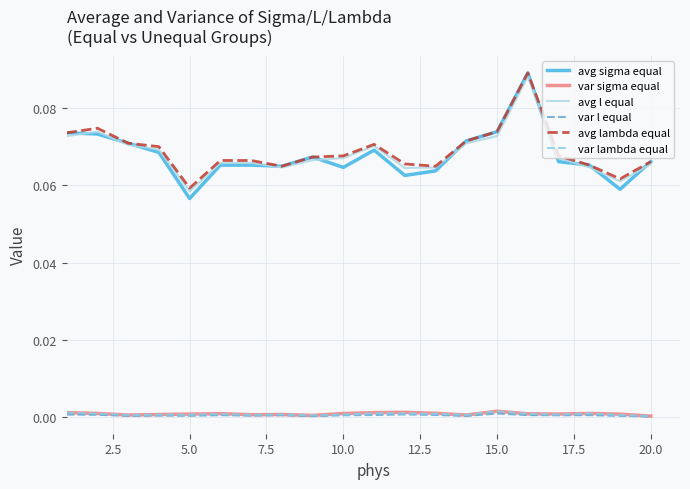

Does the chart display data point markers on the line(s)?

No